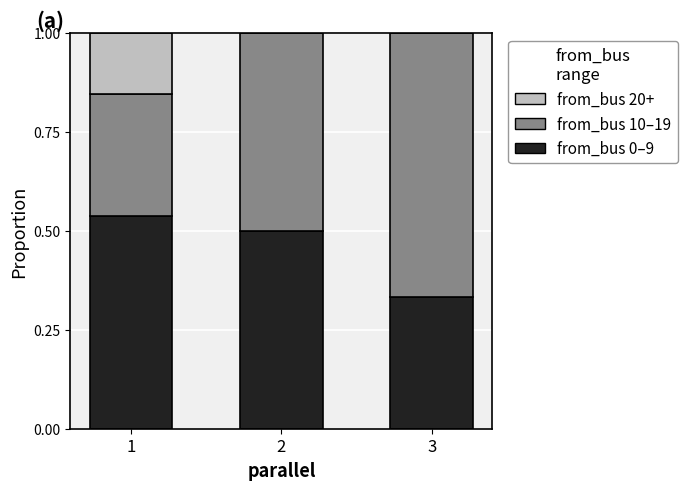

What is the total value across all series at 2?

1.0